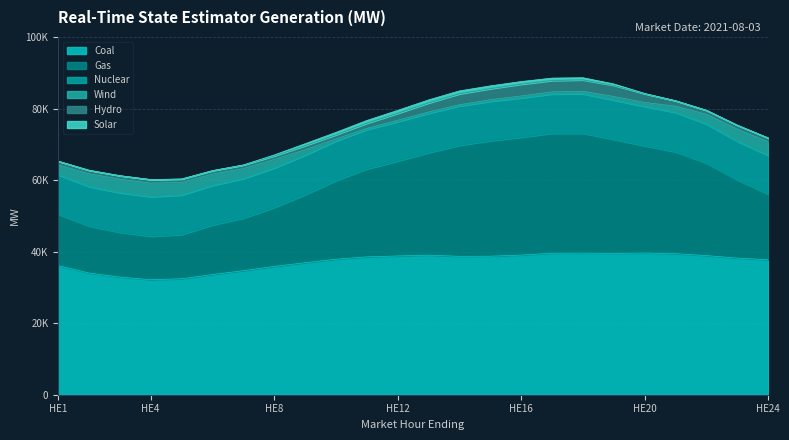

What is the maximum value for Coal?

39612.9